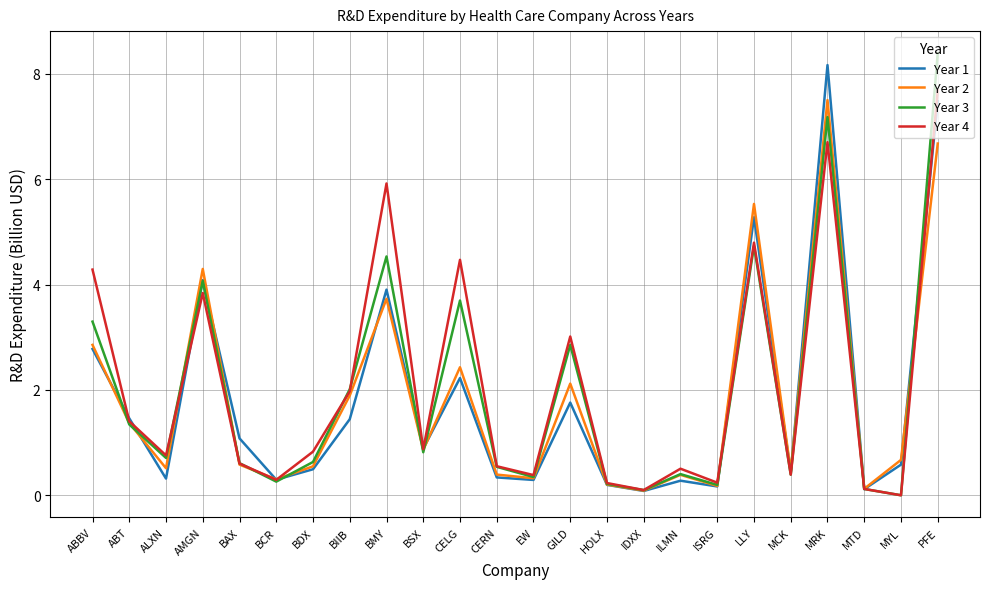

What are all the series names shown in the legend?

Year 1, Year 2, Year 3, Year 4